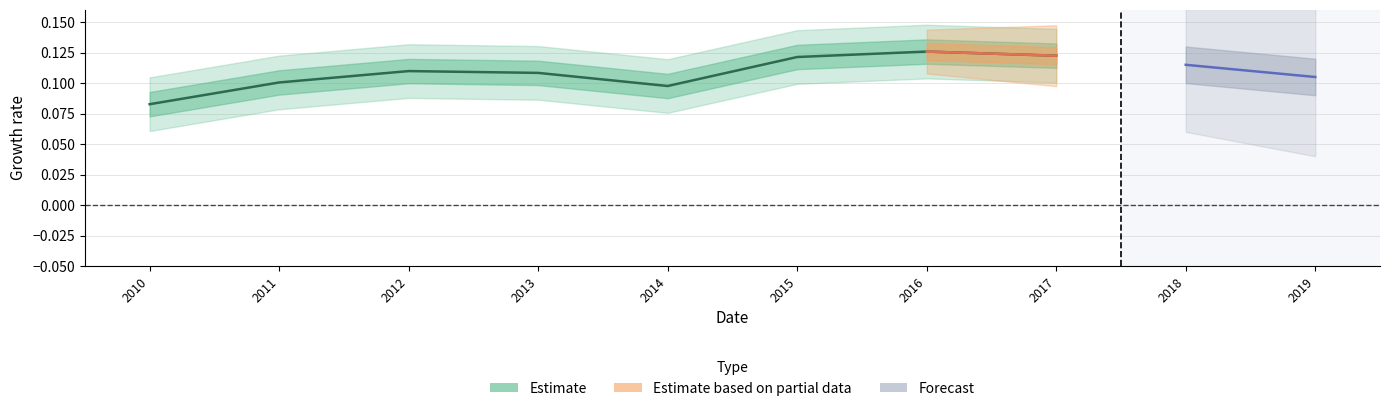

What is the minimum value shown in the chart?

0.1